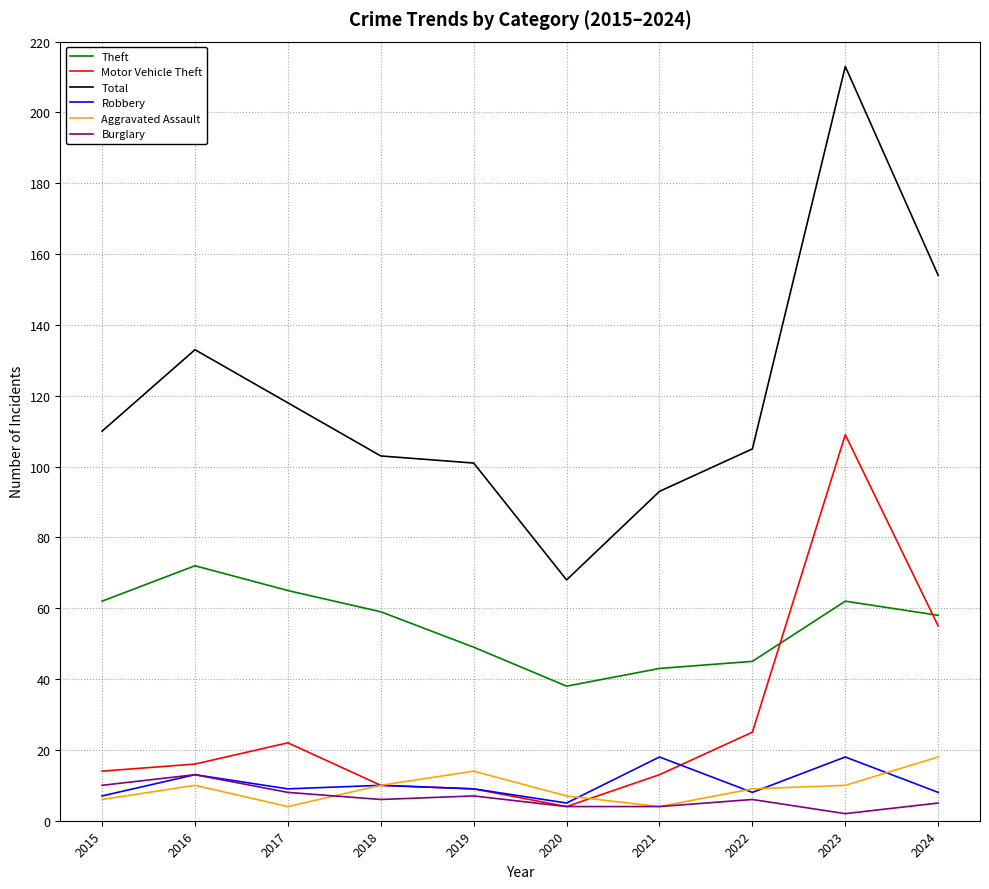

The Total series shows 99 at 2020. True or false?

False